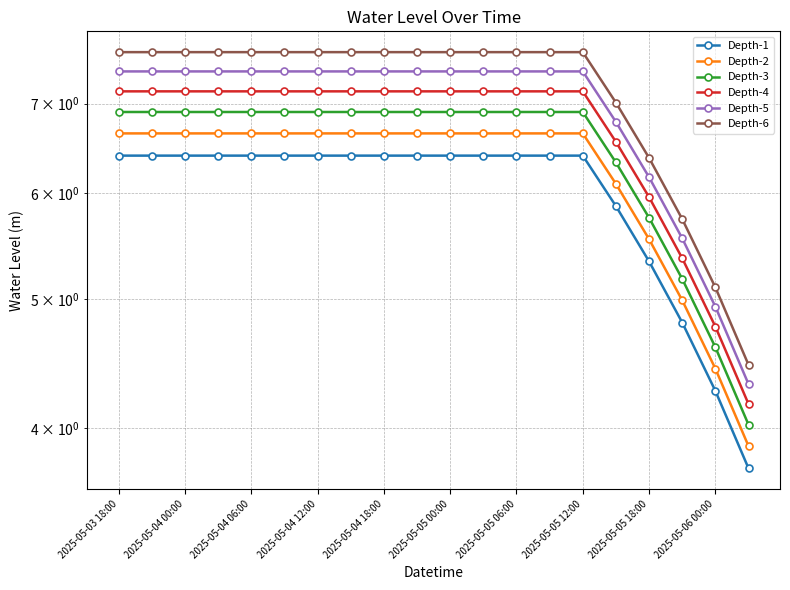

True or false: Depth-2 has more than 2 interior local peaks.

False